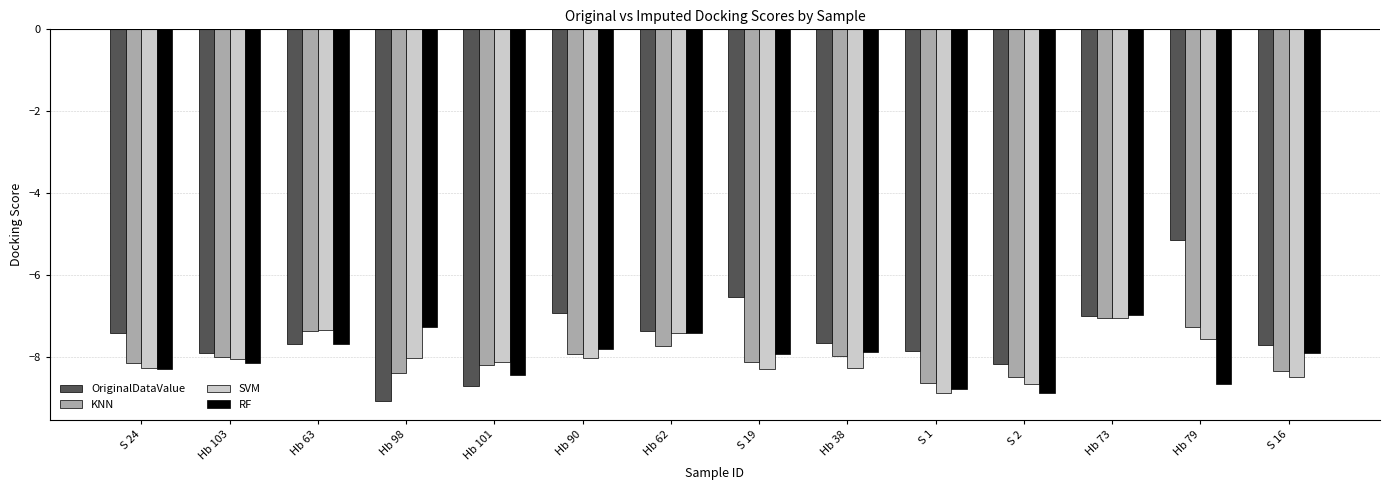

What value does the SVM series have at Hb 38?

-8.3